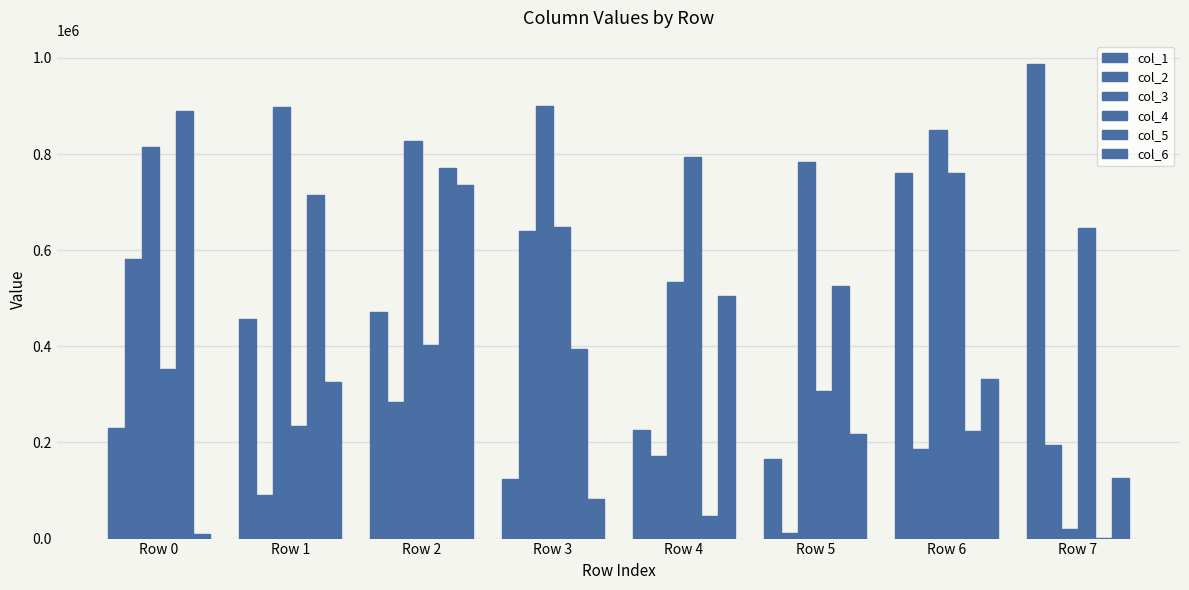

How many groups of bars are there?

8